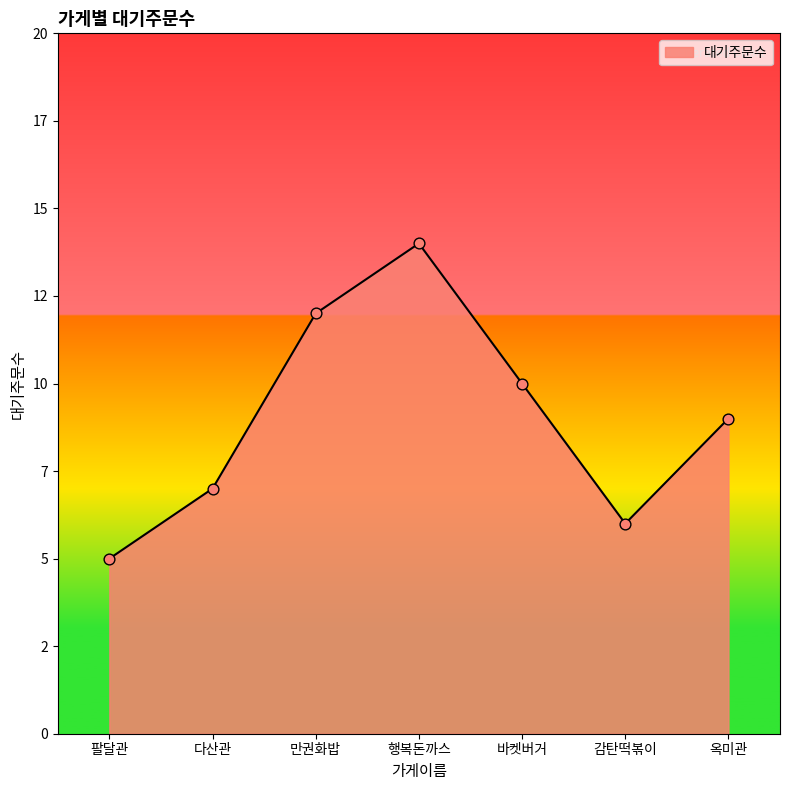

What is the change in value from 바켓버거 to 감탄떡볶이?

-4